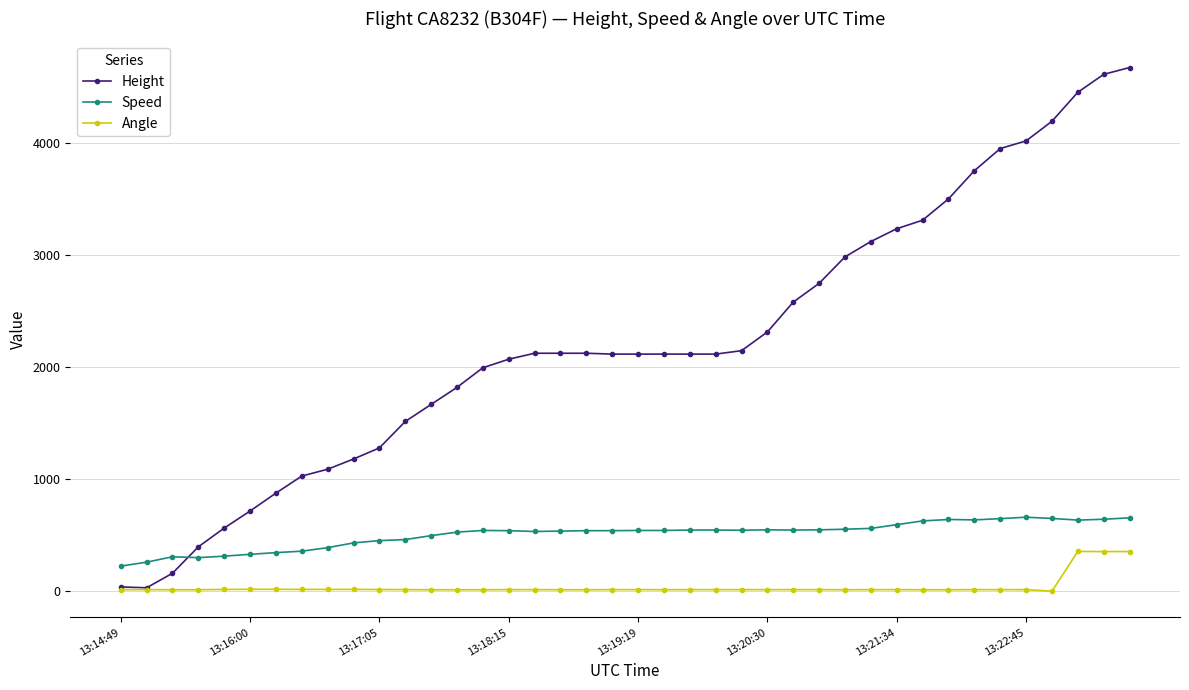

True or false: Angle and Speed cross at least once.

False